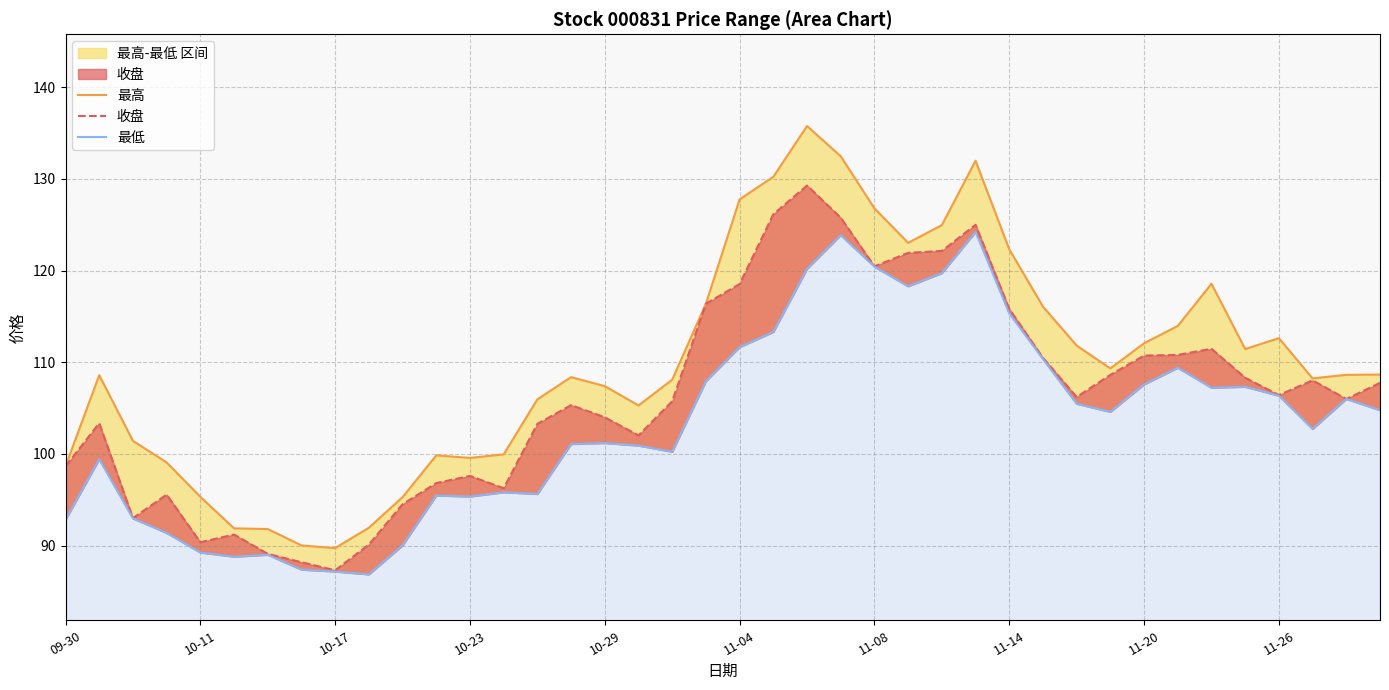

In 最低, how many points are higher than both neighbors (excluding endpoints)?

10